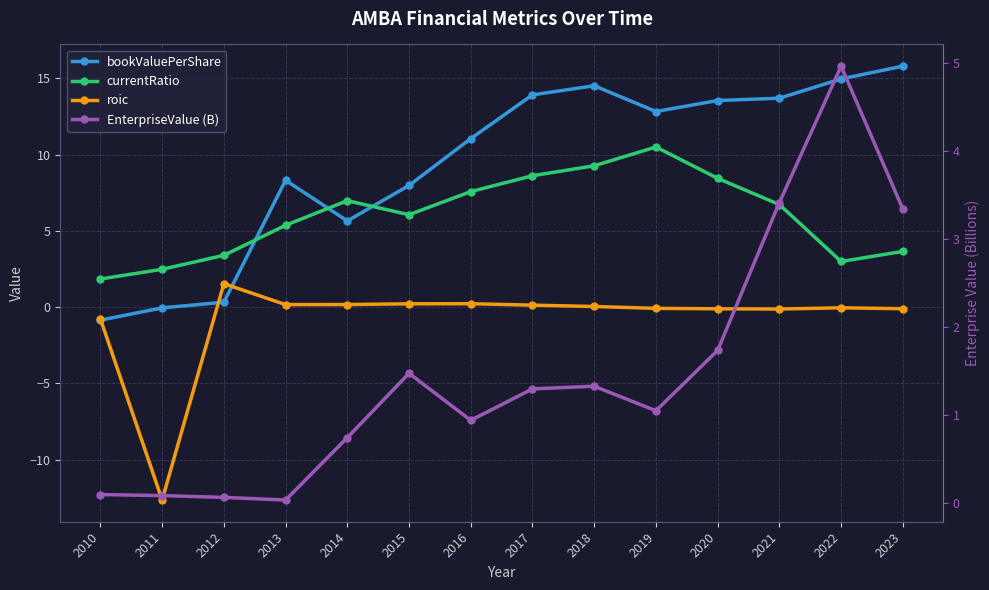

What are all the series names shown in the legend?

bookValuePerShare, currentRatio, roic, EnterpriseValue (B)